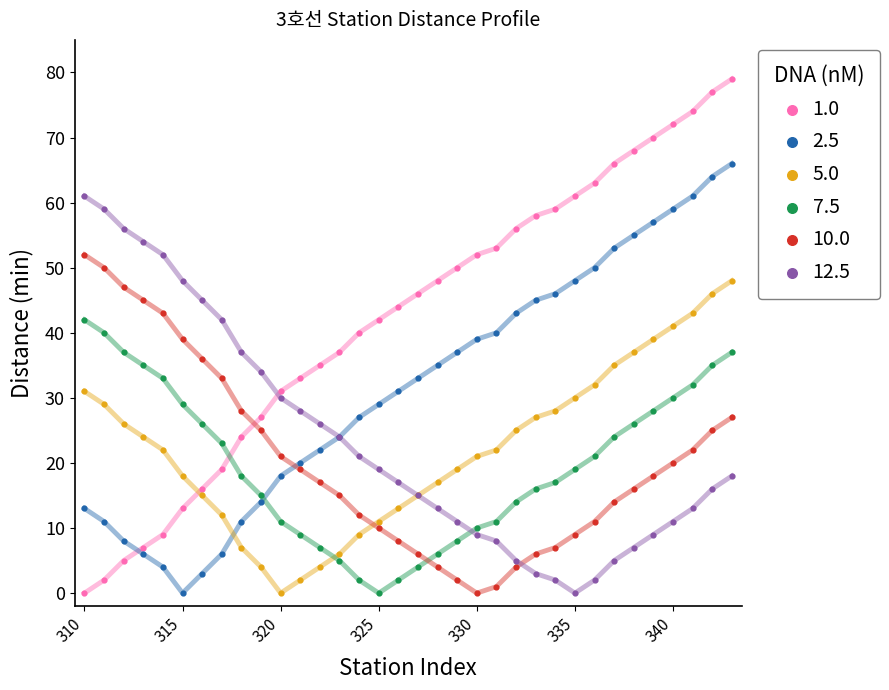

Which series has the widest spread of Y values?

1.0